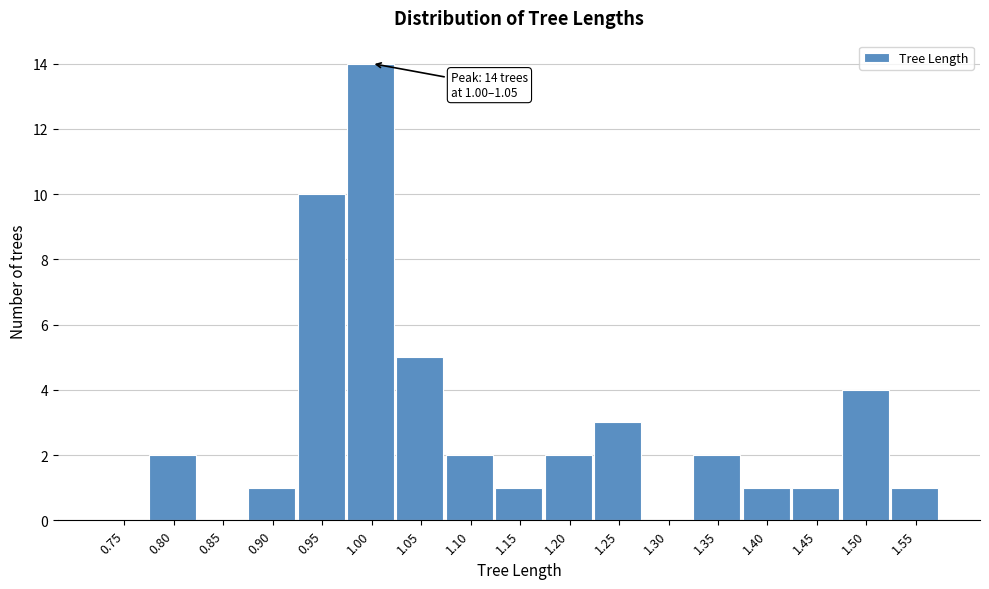

Reading left to right, extract all data points from this chart.

0.75=0	0.80=2	0.85=0	0.90=1	0.95=10	1.00=14	1.05=5	1.10=2	1.15=1	1.20=2	1.25=3	1.30=0	1.35=2	1.40=1	1.45=1	1.50=4	1.55=1